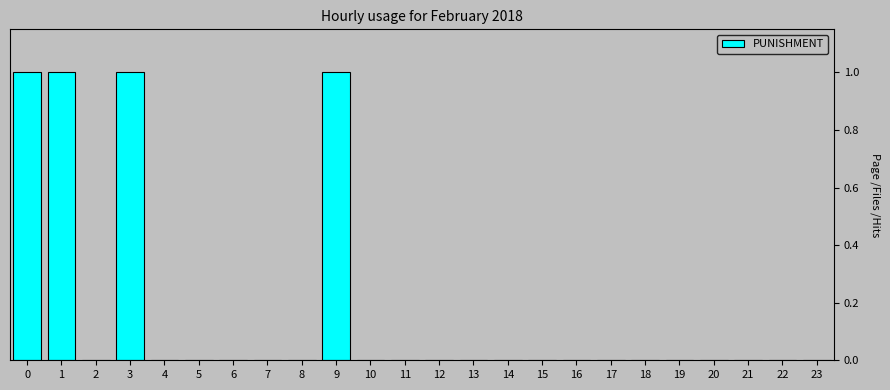

Reading left to right, extract all data points from this chart.

0=1	1=1	2=0	3=1	4=0	5=0	6=0	7=0	8=0	9=1	10=0	11=0	12=0	13=0	14=0	15=0	16=0	17=0	18=0	19=0	20=0	21=0	22=0	23=0